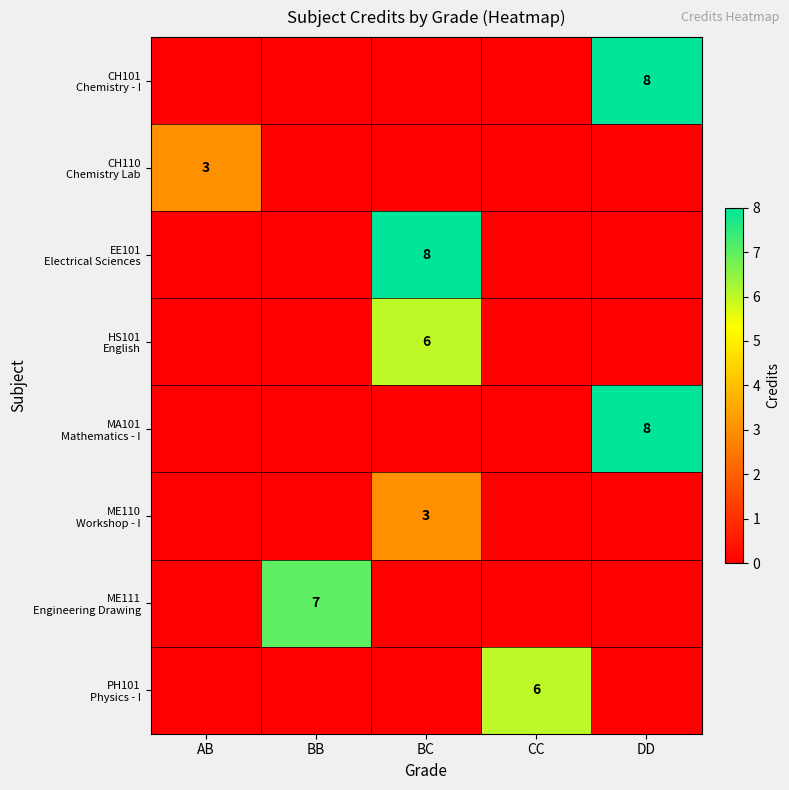

What is the sum of all PH101 Physics - I values?

6